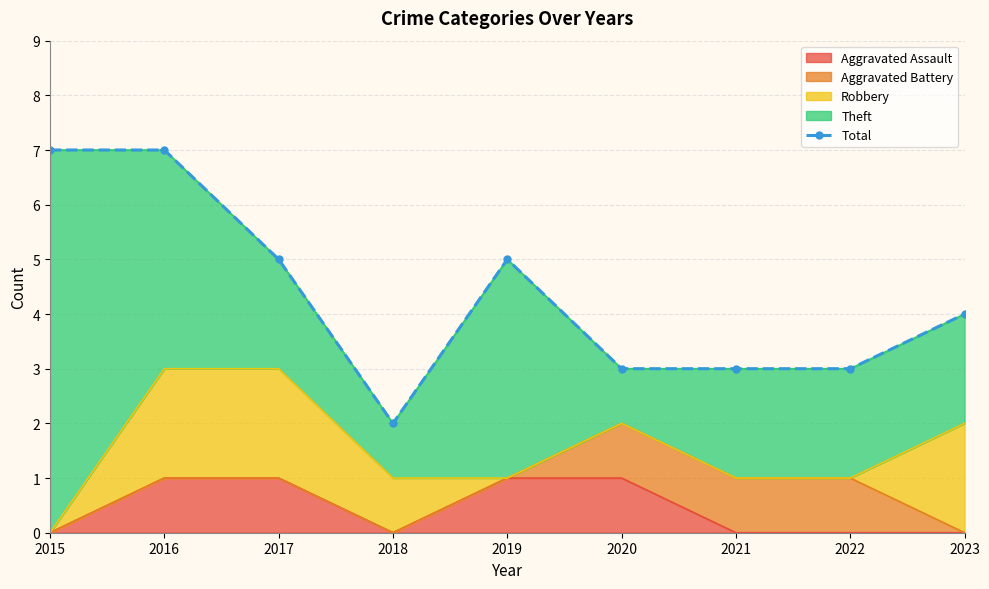

How many points are lower than both their immediate neighbors (excluding endpoints)?

1